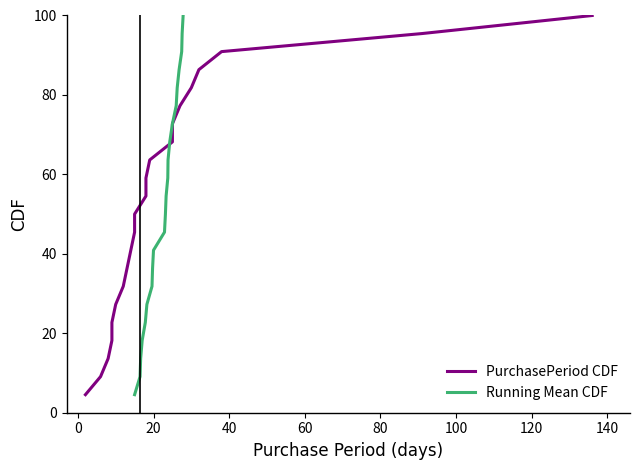

What is the sum of all PurchasePeriod CDF values?

1150.0